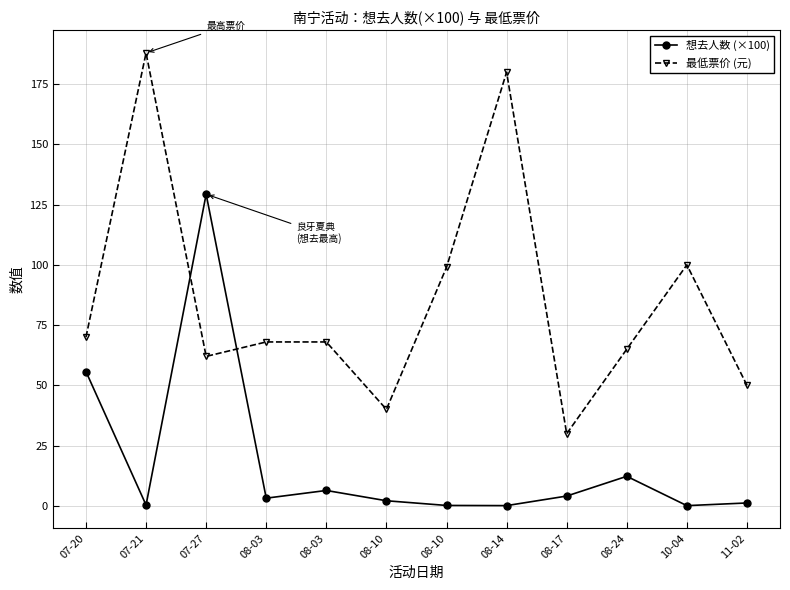

What are all the series names shown in the legend?

想去人数 (×100), 最低票价 (元)